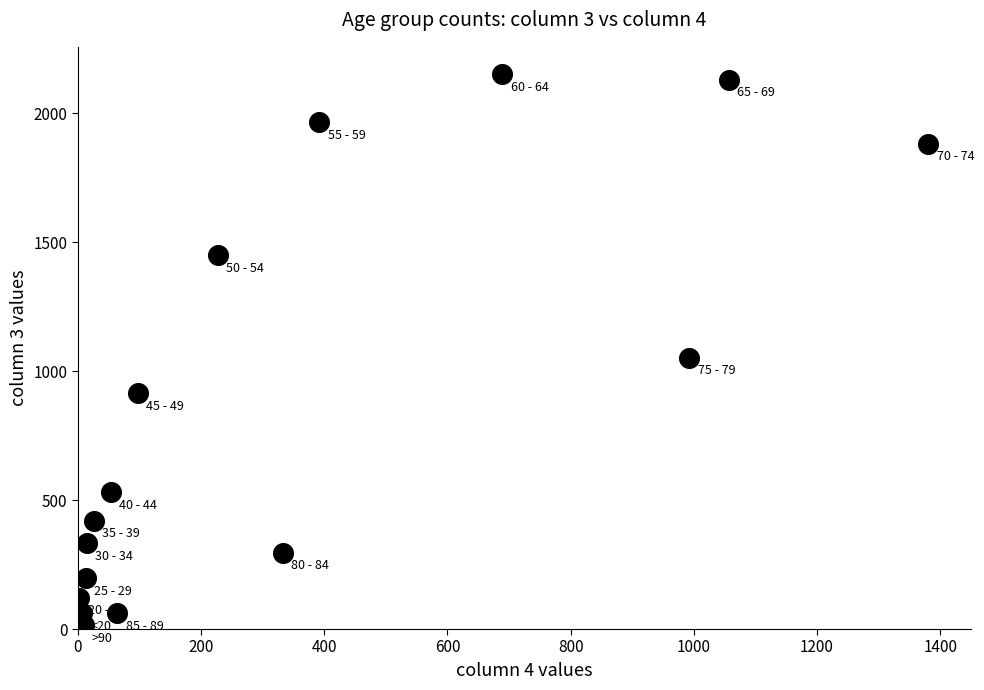

What Y value in the scatter plot is closest to 1083?

1053